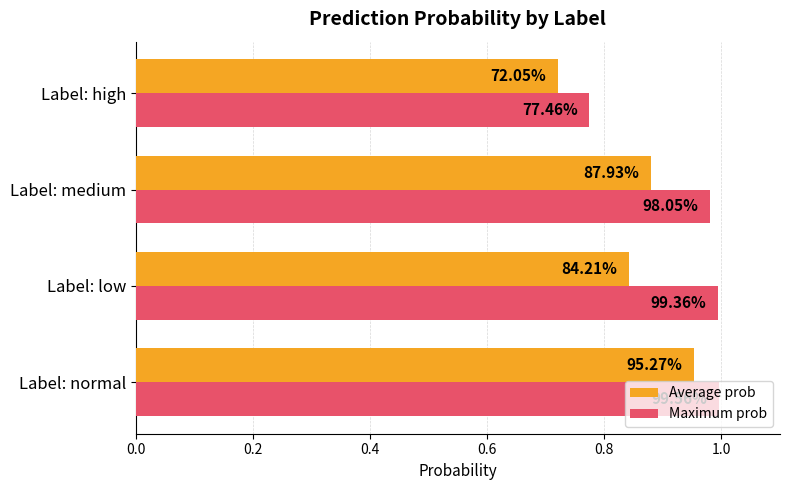

Rank the series by their average value, from highest to lowest.

Maximum prob, Average prob